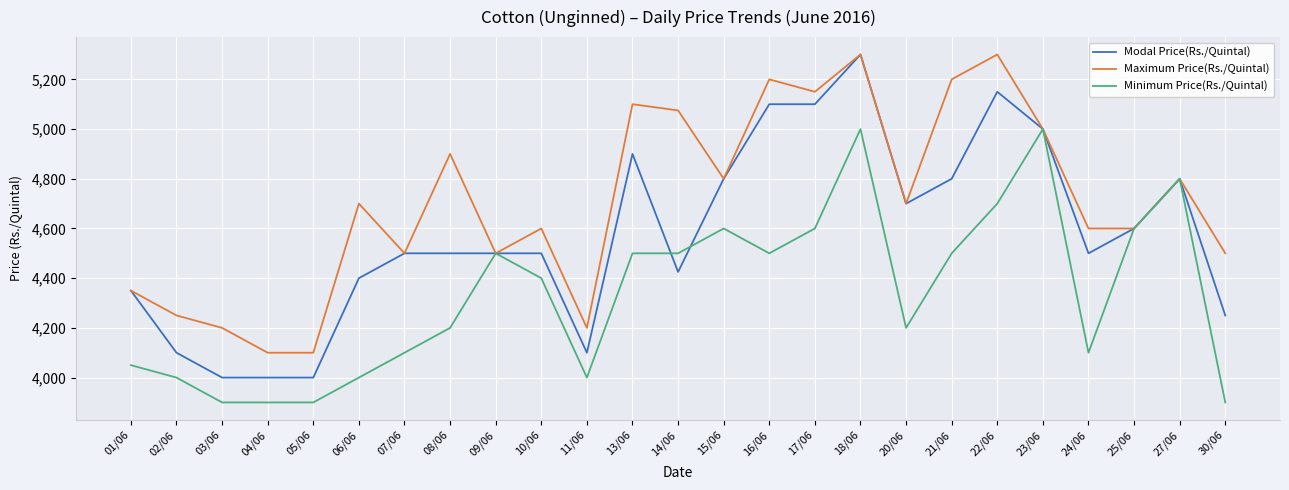

The value of Modal Price(Rs./Quintal) at 22/06 is 1574. True or false?

False